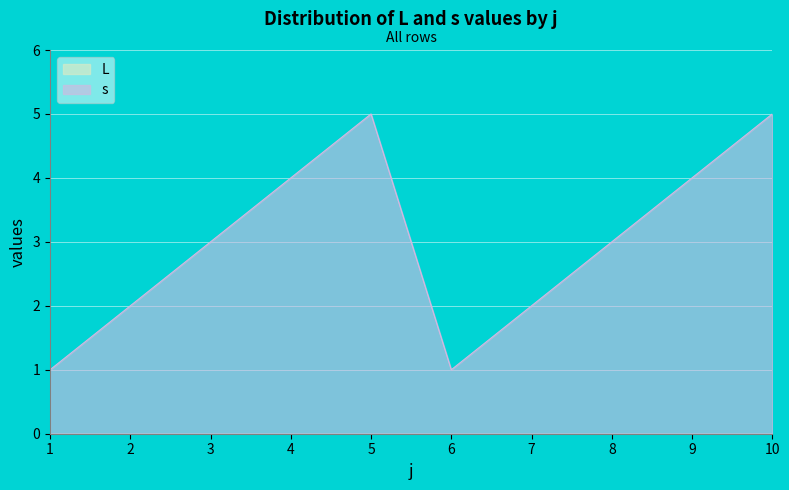

Rank the categories by value from highest to lowest.

5, 10, 4, 9, 3, 8, 2, 7, 1, 6